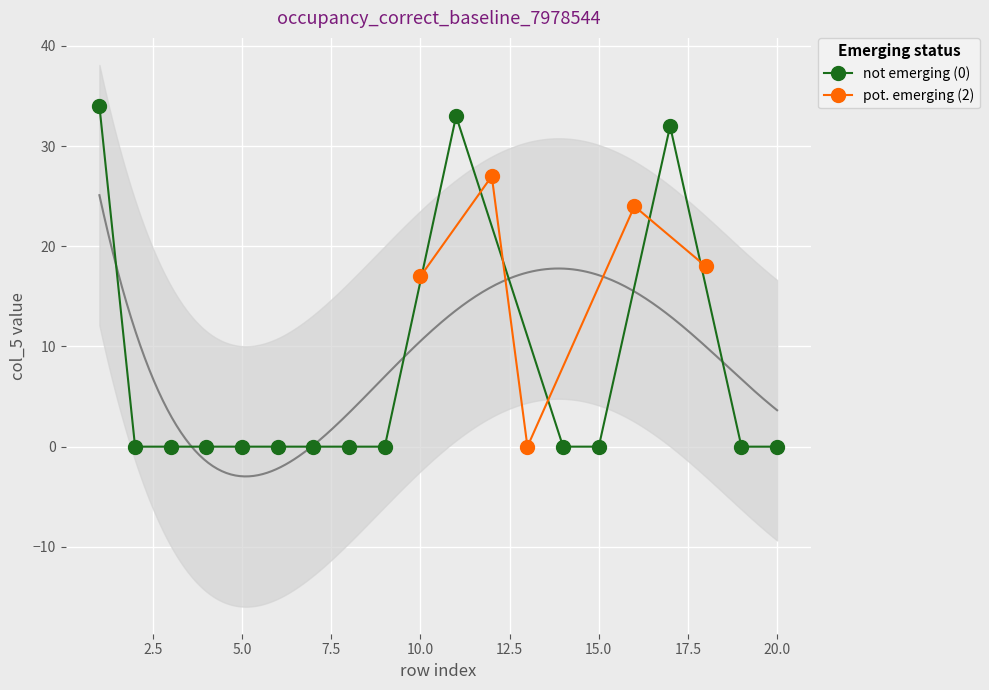

True or false: not emerging (0) has more than 0 points higher than both neighbors.

True